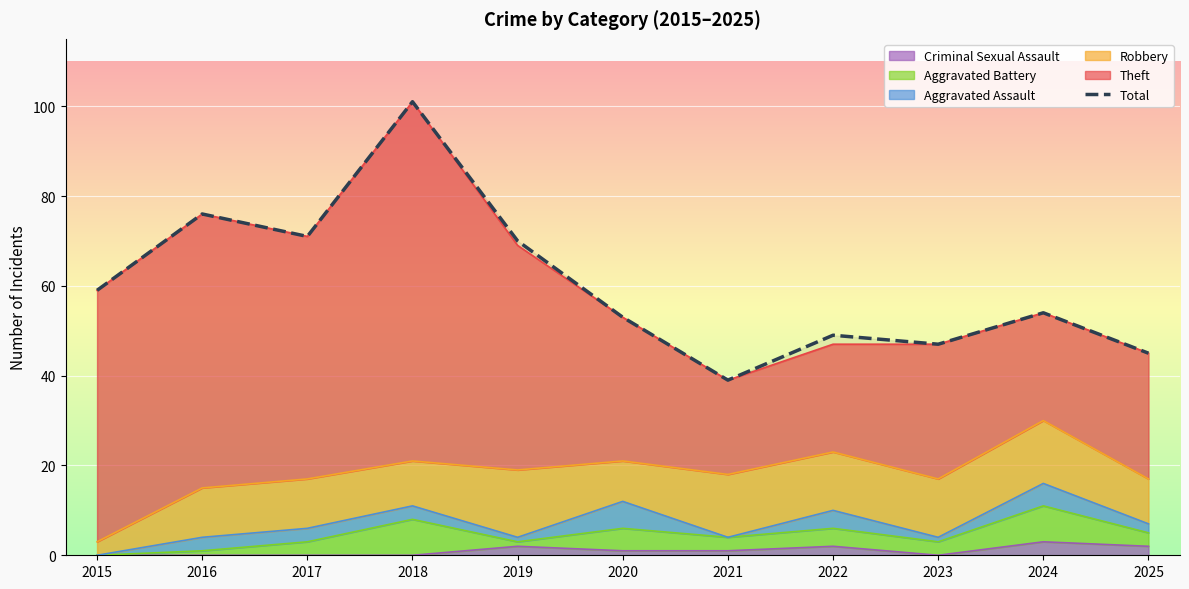

List the labels in order of value, largest first.

2018, 2016, 2017, 2019, 2015, 2024, 2020, 2022, 2023, 2025, 2021